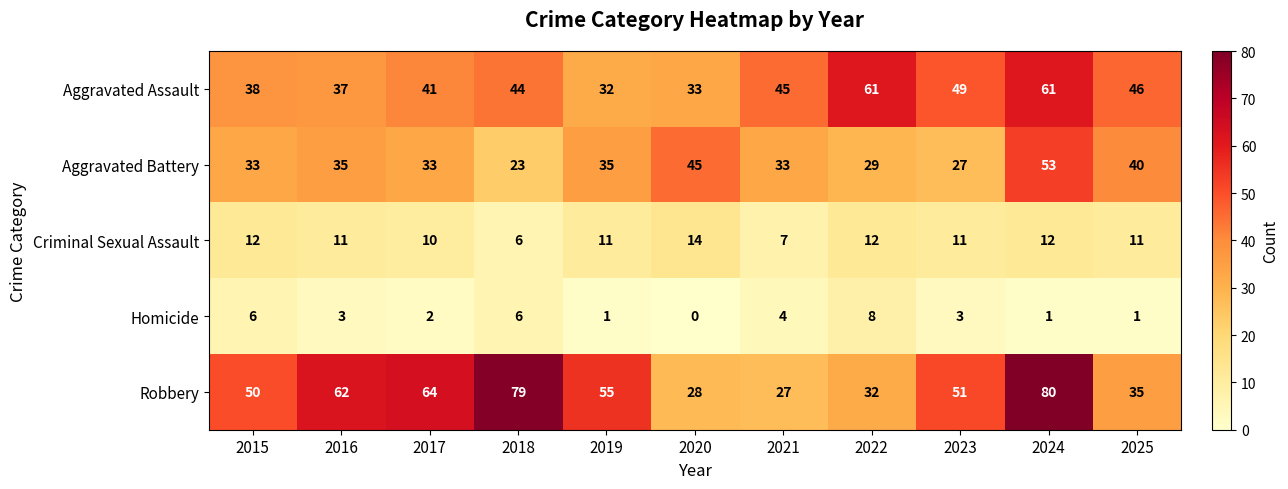

What is the sum of the Homicide values at 2023 and 2019?

4